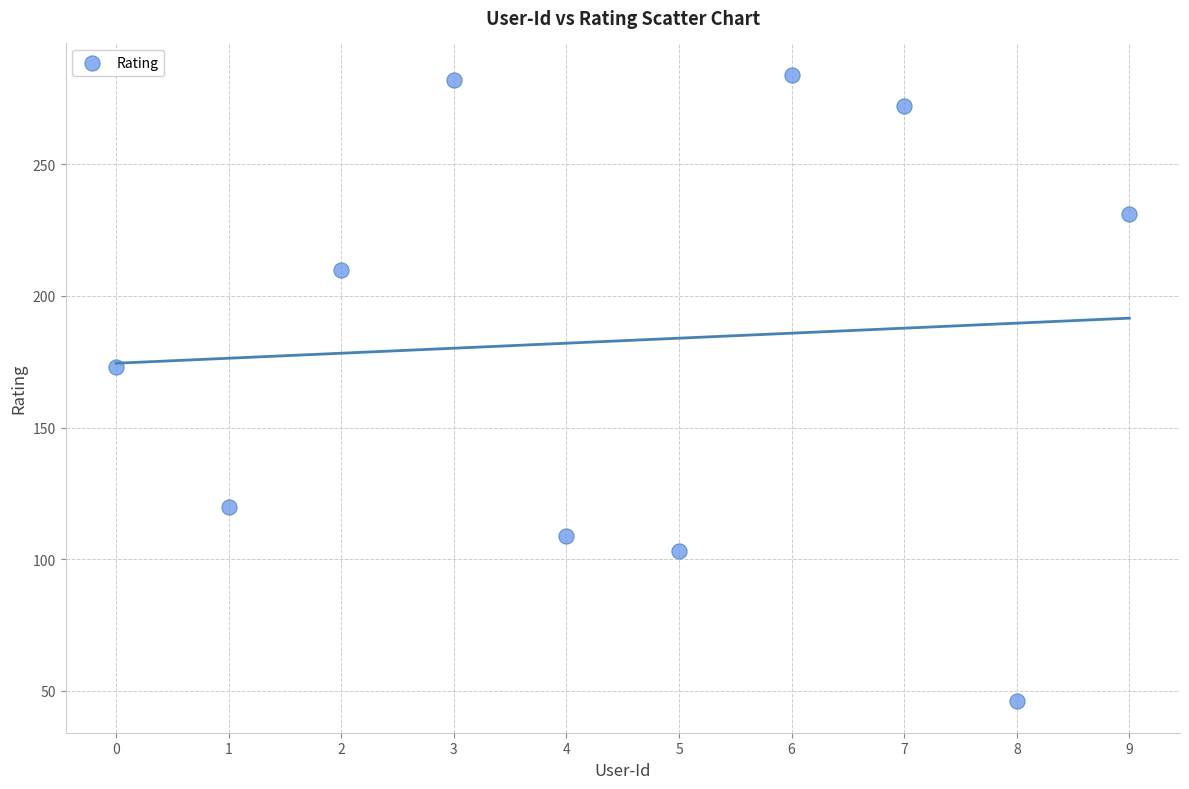

What is the average Y value?

183